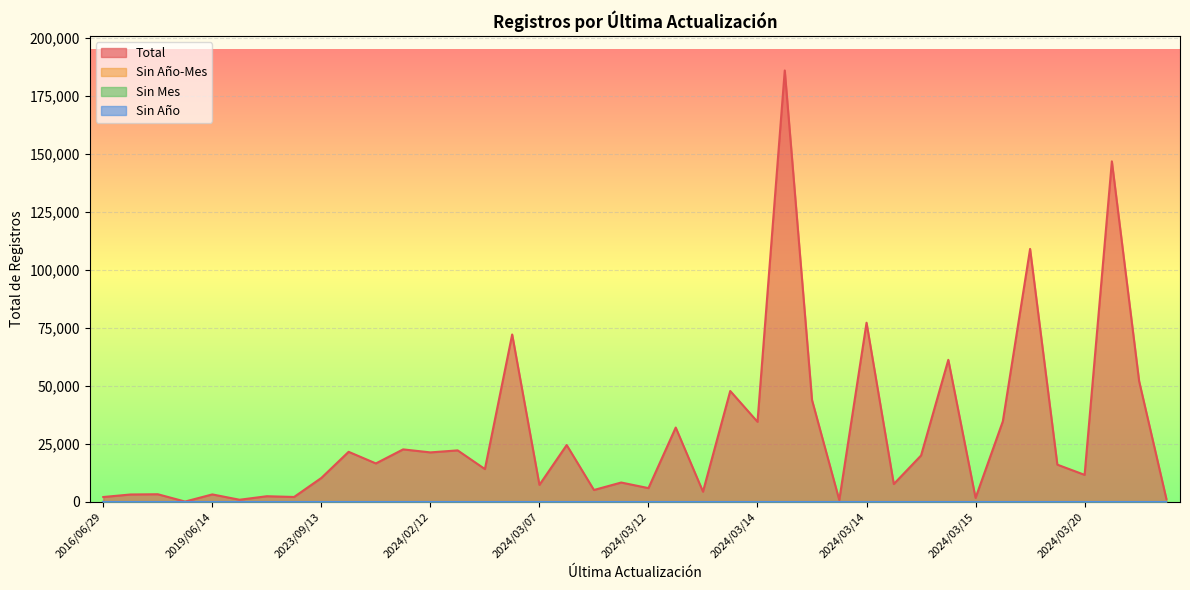

Which series has the largest total across all categories?

Total